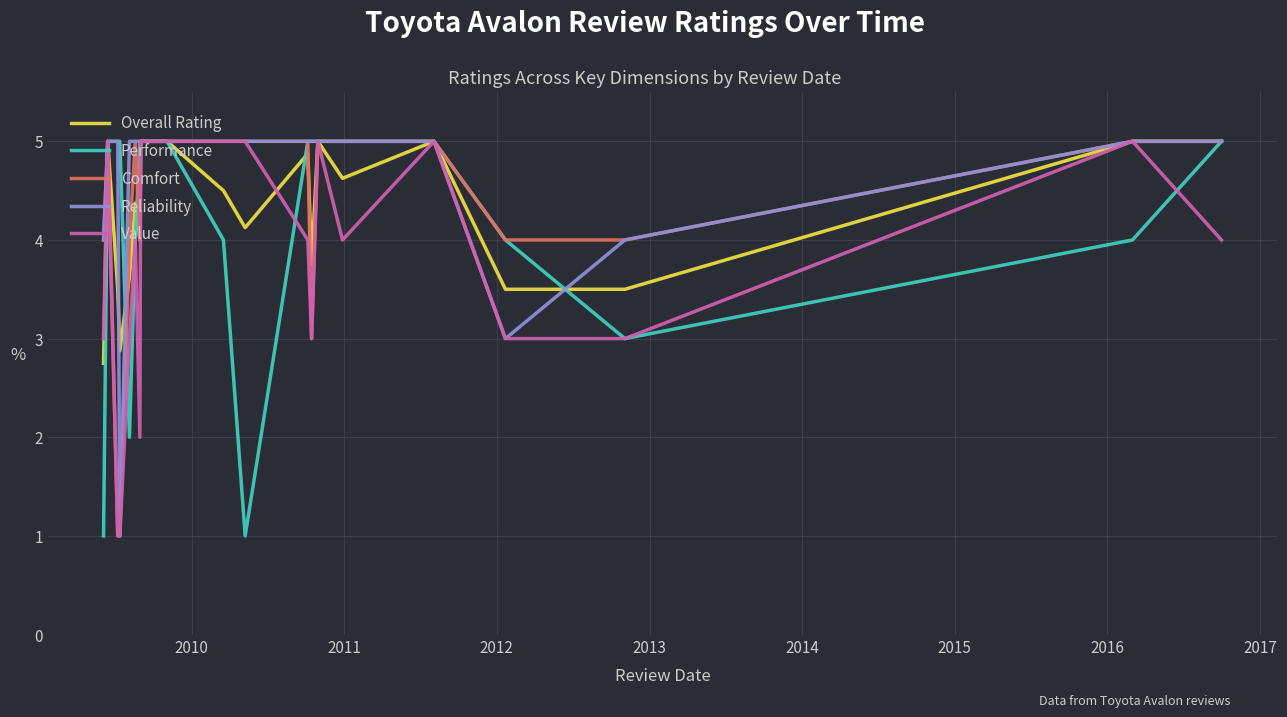

Reading right to left, list all the values displayed in this chart.

Overall Rating: 5.0	5.0	3.5	3.5	5.0	4.6	5.0	3.8	4.9	4.1	4.5	5.0	5.0	4.0	4.4	3.6	2.9	3.5	5.0	2.8
Performance: 5.0	4.0	3.0	4.0	5.0	5.0	5.0	5.0	5.0	1.0	4.0	5.0	5.0	5.0	4.0	2.0	5.0	5.0	5.0	1.0
Comfort: 5.0	5.0	4.0	4.0	5.0	5.0	5.0	3.0	5.0	5.0	5.0	5.0	5.0	4.0	5.0	4.0	1.0	1.0	5.0	4.0
Reliability: 5.0	5.0	4.0	3.0	5.0	5.0	5.0	5.0	5.0	5.0	5.0	5.0	5.0	5.0	5.0	5.0	1.0	5.0	5.0	4.0
Value: 4.0	5.0	3.0	3.0	5.0	4.0	5.0	3.0	4.0	5.0	5.0	5.0	5.0	2.0	4.0	3.0	1.0	1.0	5.0	3.0